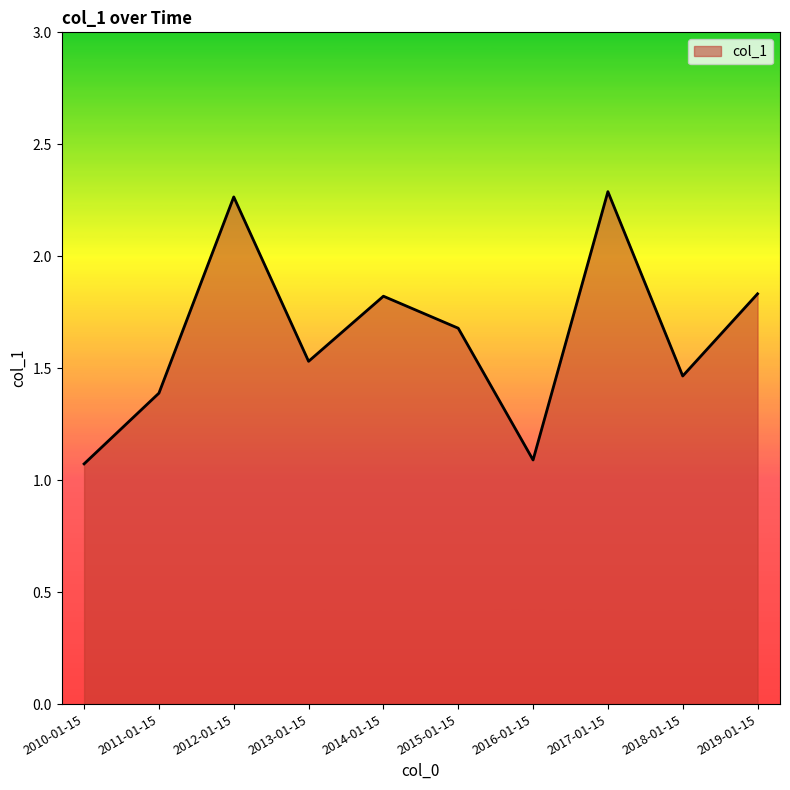

How many lines are shown in the chart?

1